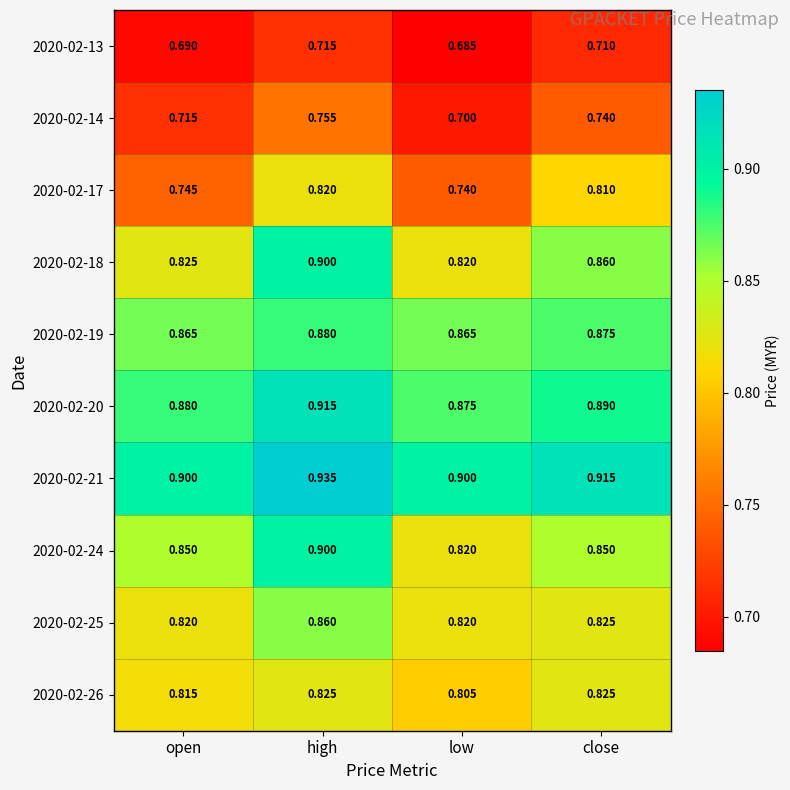

Where is 2020-02-26 nearest to the value 0?

low